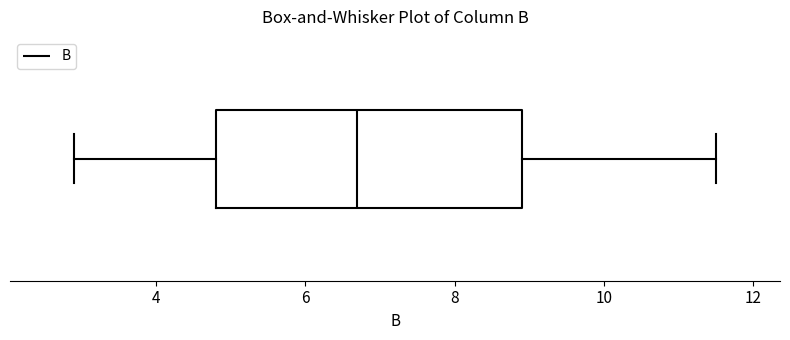

Where is the right edge of the box on the x-axis? The values are not printed on the chart, so give them approximately, as read against the axis.

9.0